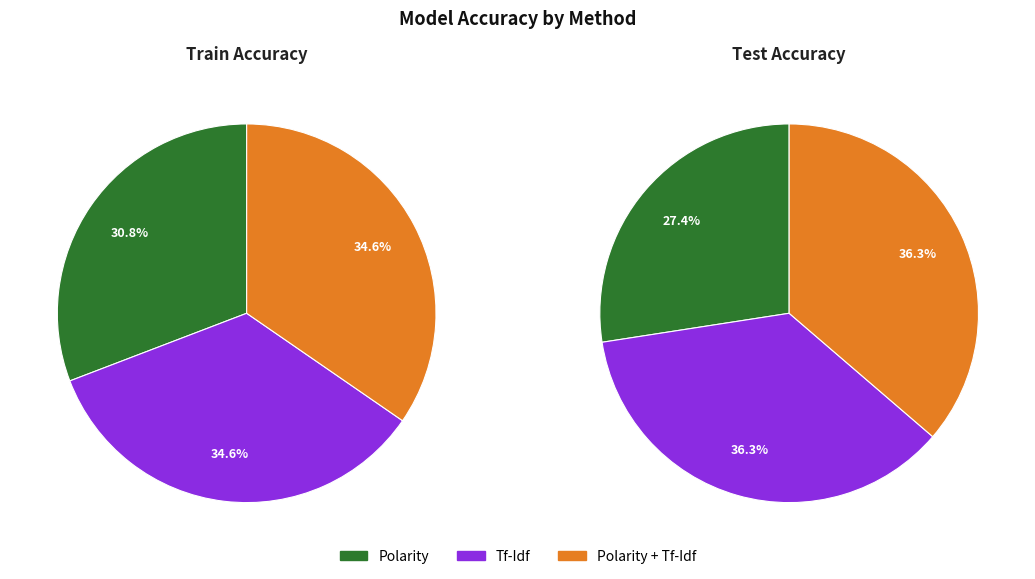

Rank the categories by test value from lowest to highest.

Polarity, Tf-Idf, Polarity + Tf-Idf